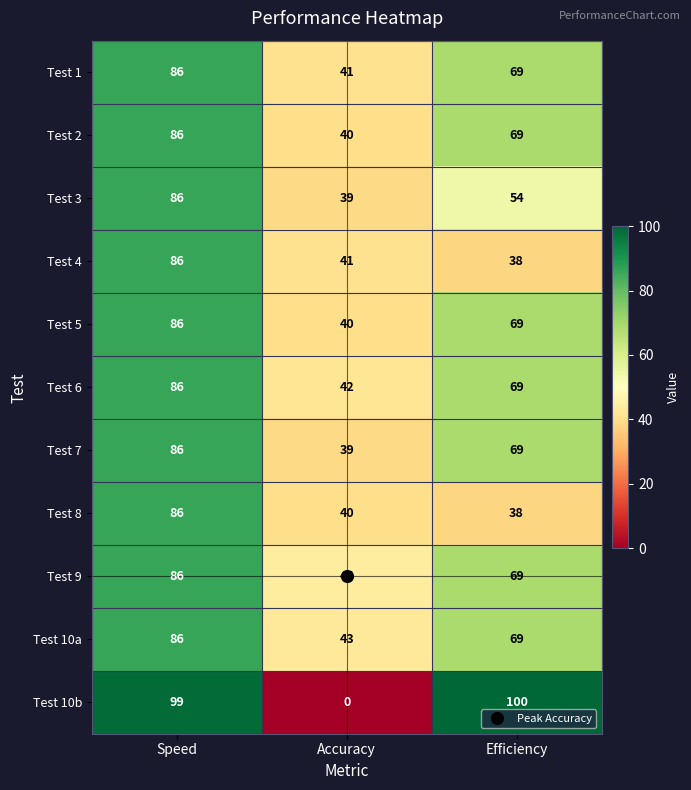

The value of Test 10b at Accuracy is -60. True or false?

False